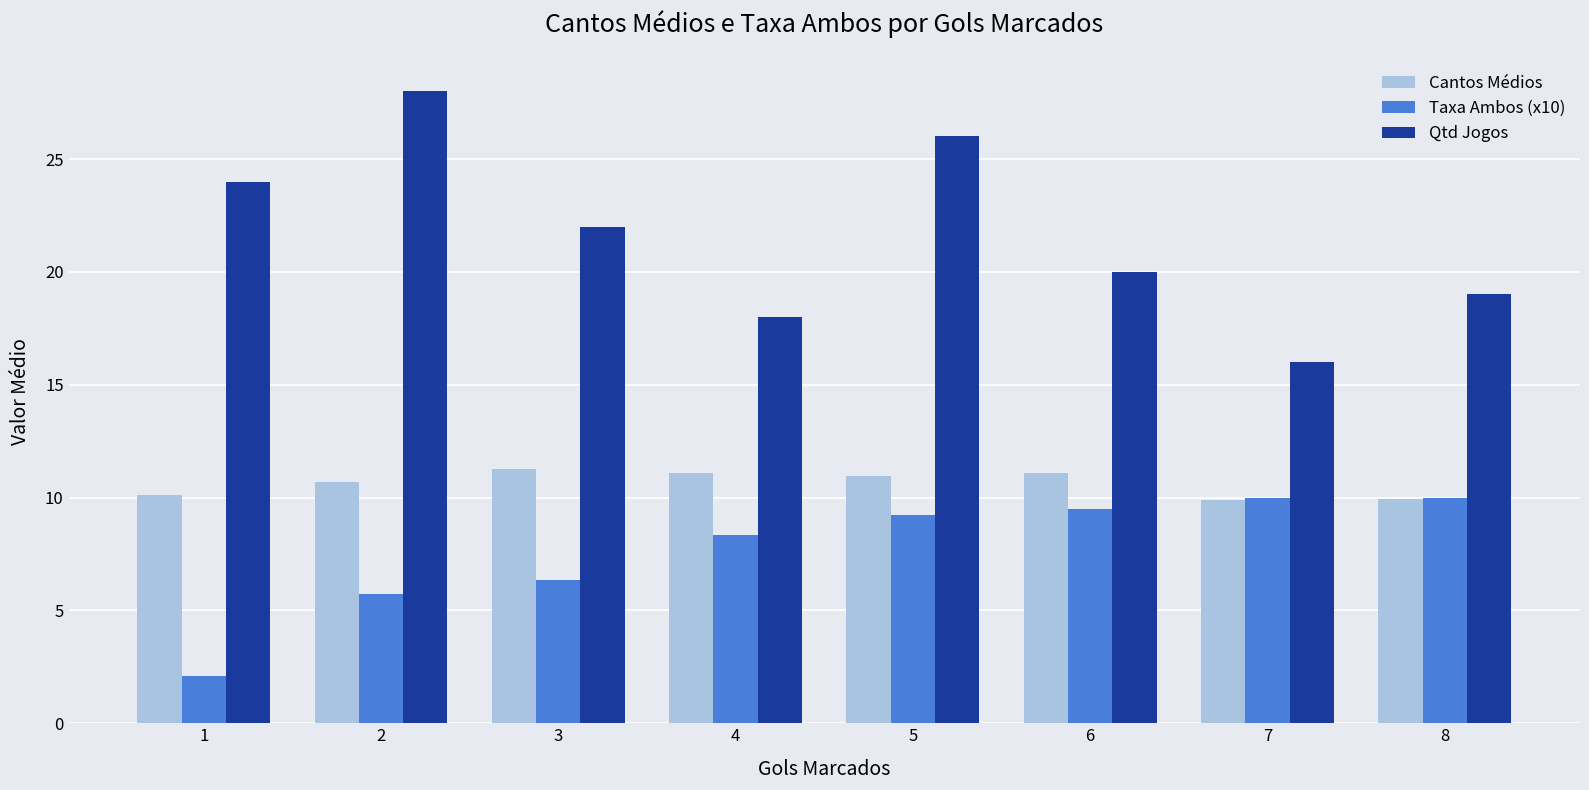

Between 3 and 4, which series saw the biggest shift?

Qtd Jogos